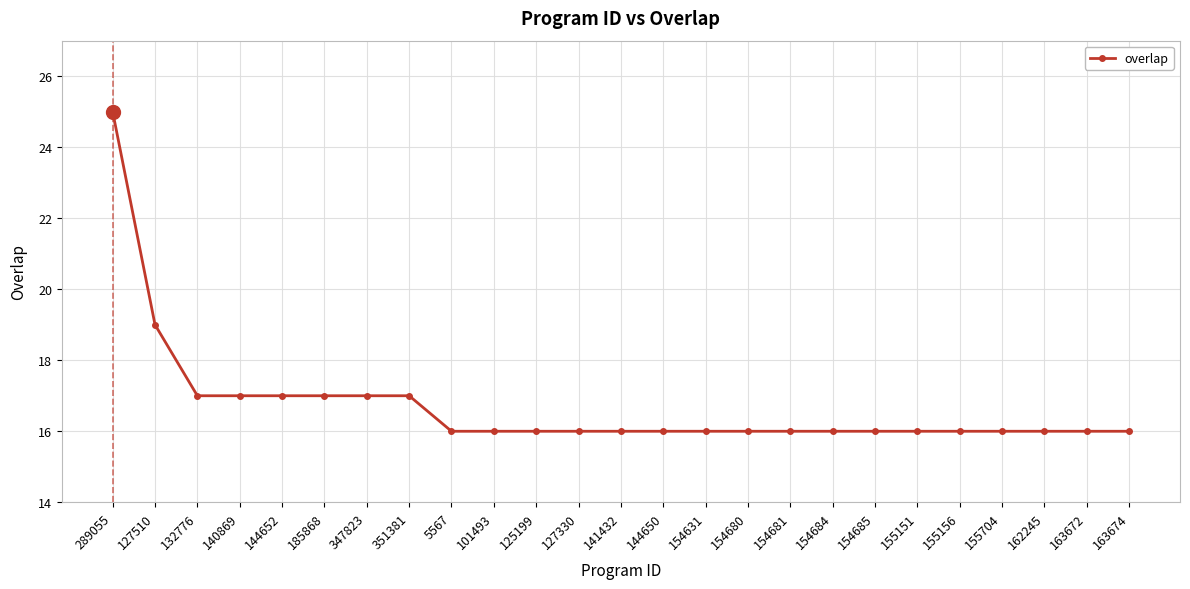

What is the label of the 7th point from the left?

347823